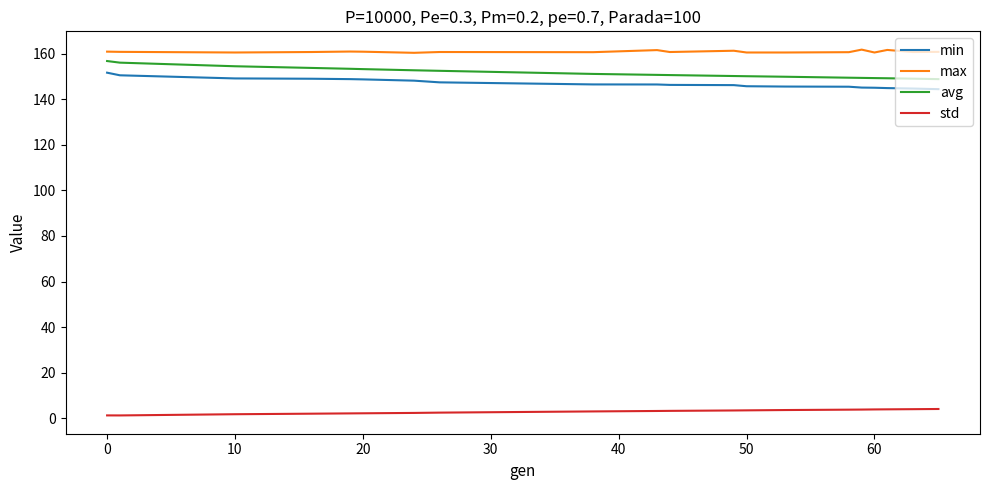

Which series has the largest total across all categories?

max